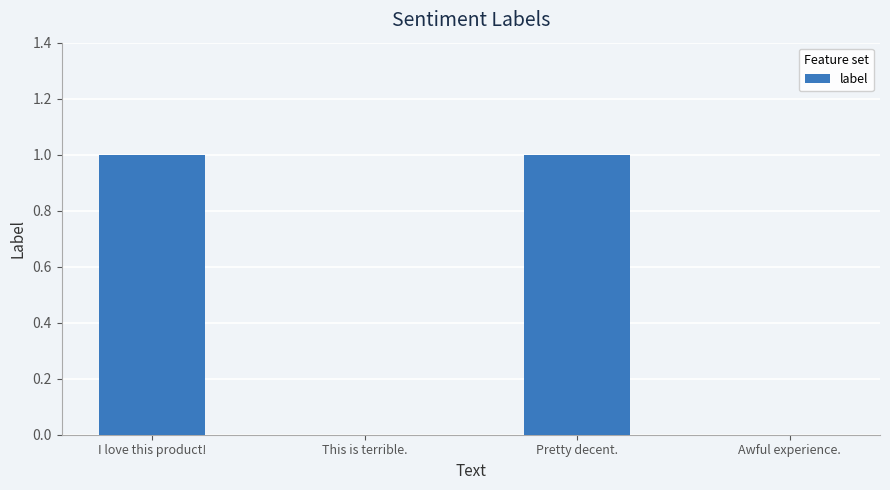

How many distinct data groups are displayed?

1